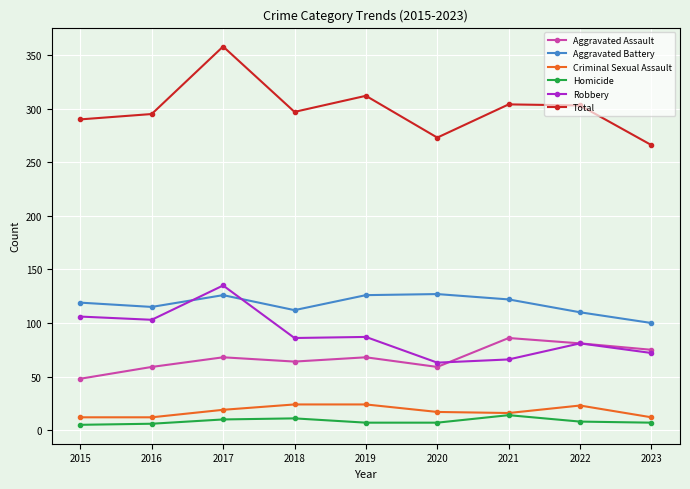

Which series has the largest range (max minus min)?

Total